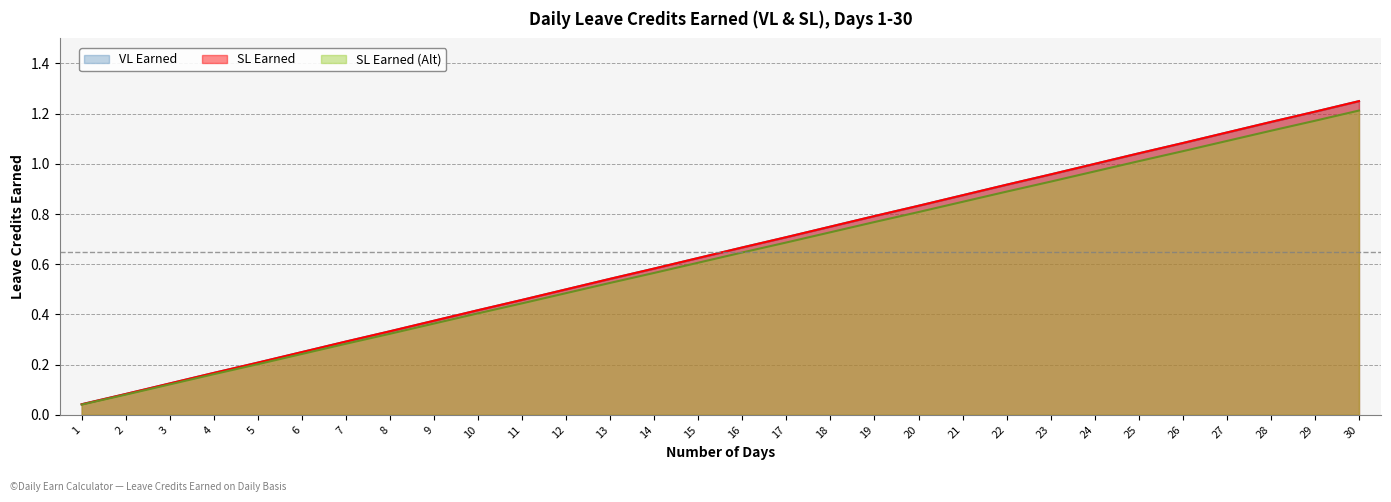

Is the value of SL Earned (Alt) at 20 greater than the value of VL Earned at 18?

Yes